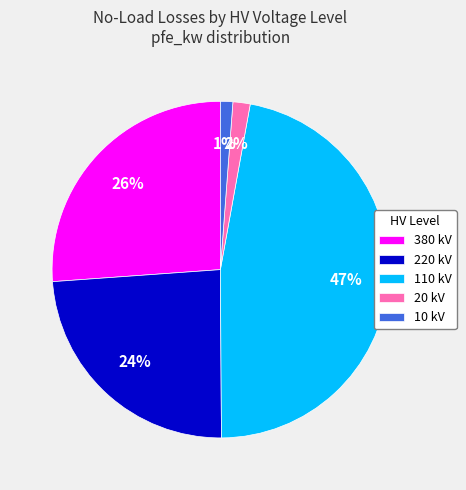

How many slices are in this pie chart?

5